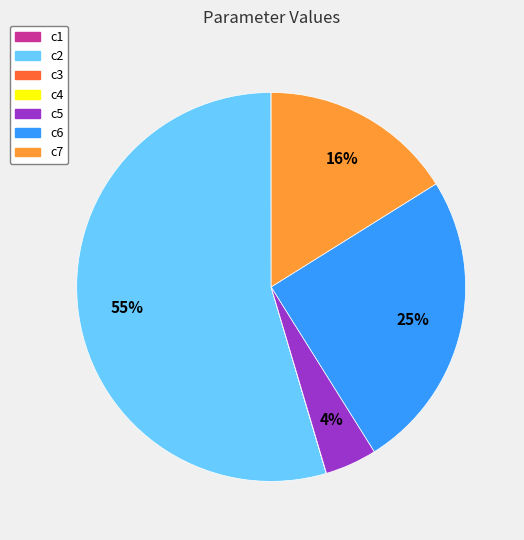

What is the largest slice in the pie chart?

c2